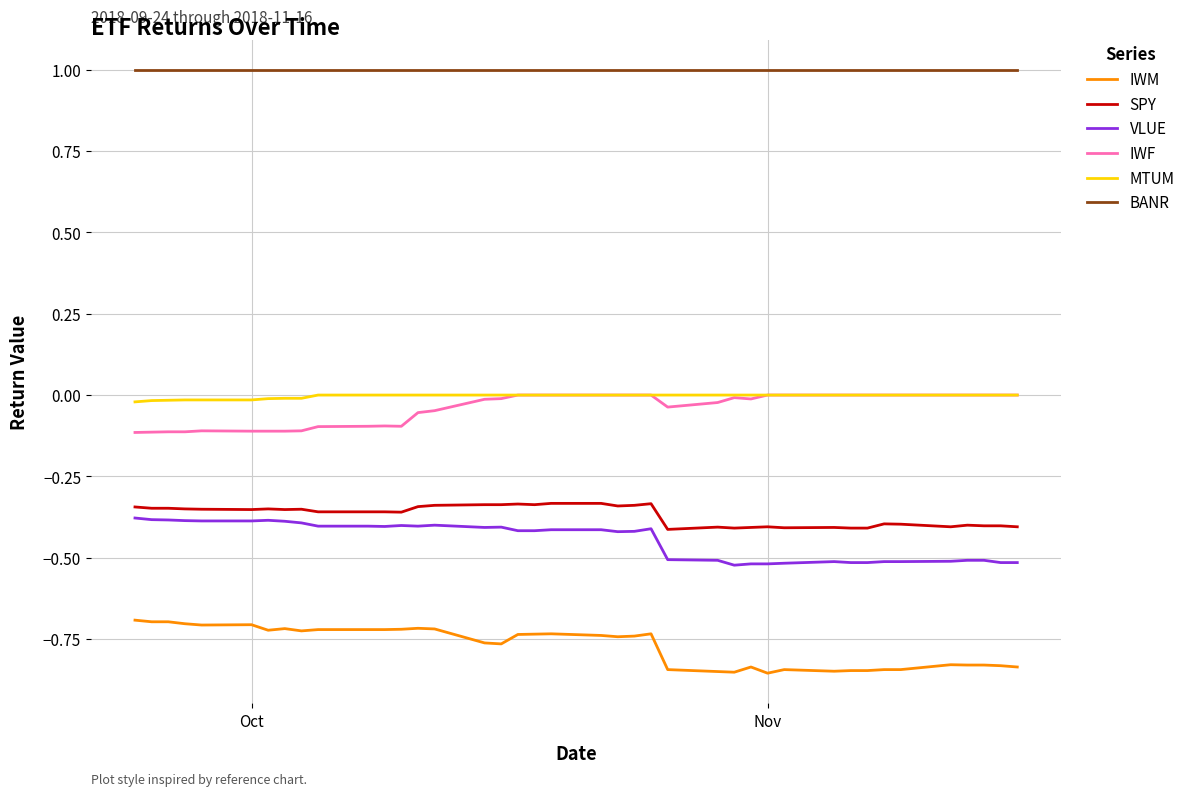

True or false: MTUM and SPY intersect in this chart.

False